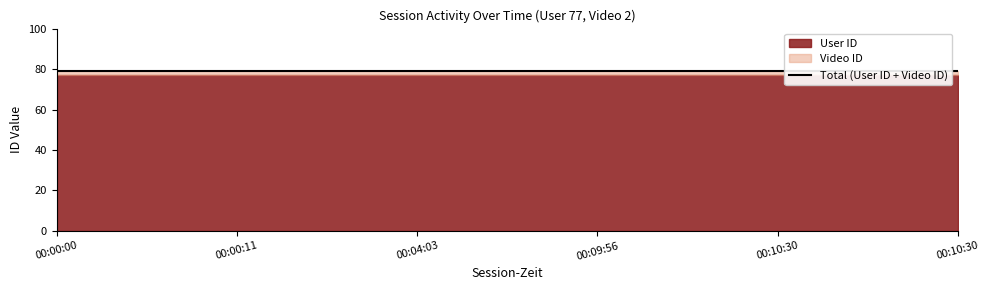

True or false: Video ID and User ID intersect in this chart.

False